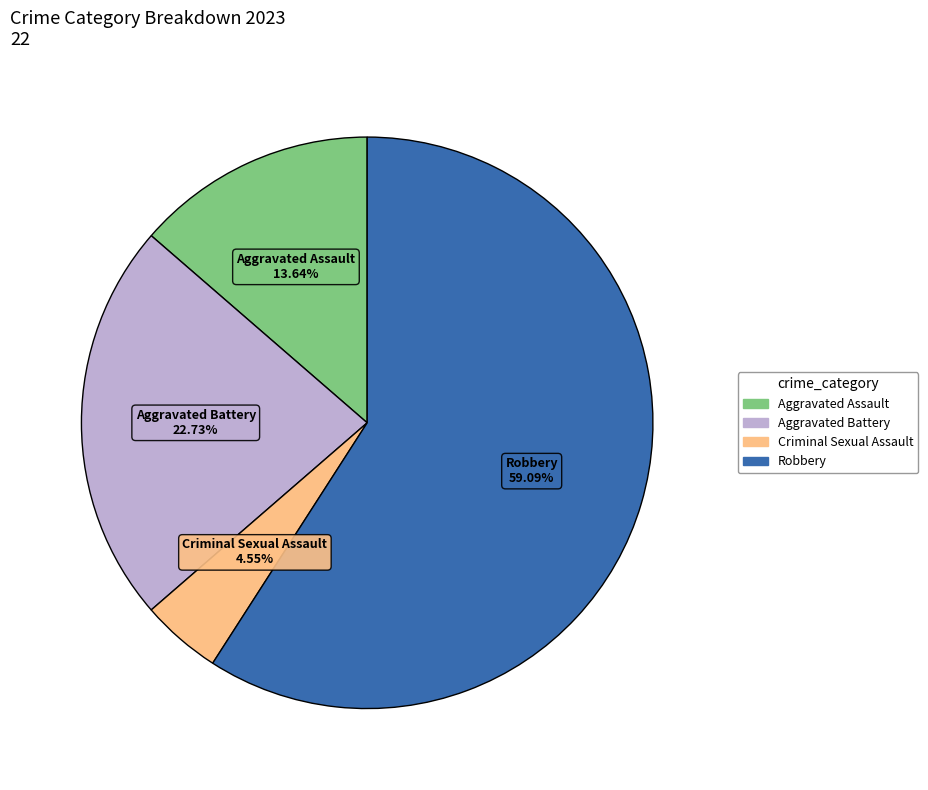

What percentage do Aggravated Battery and Aggravated Assault together represent?

36.4%